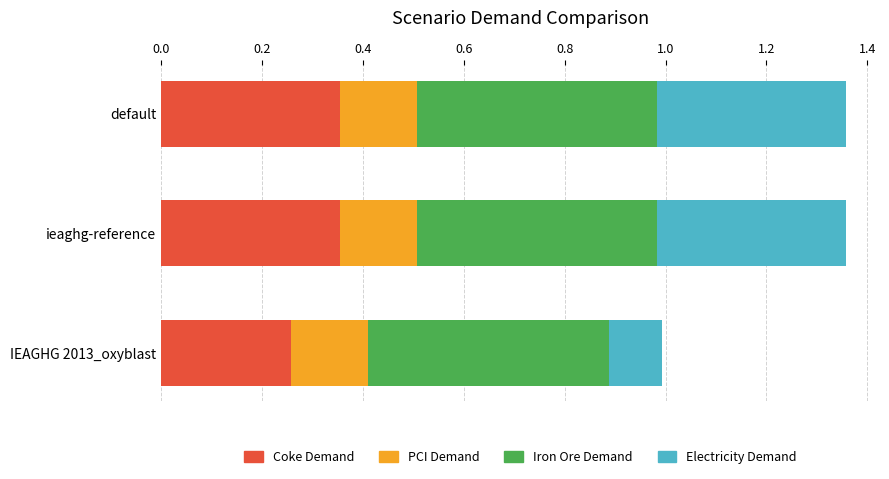

At which label does Coke Demand reach its minimum?

IEAGHG 2013_oxyblast